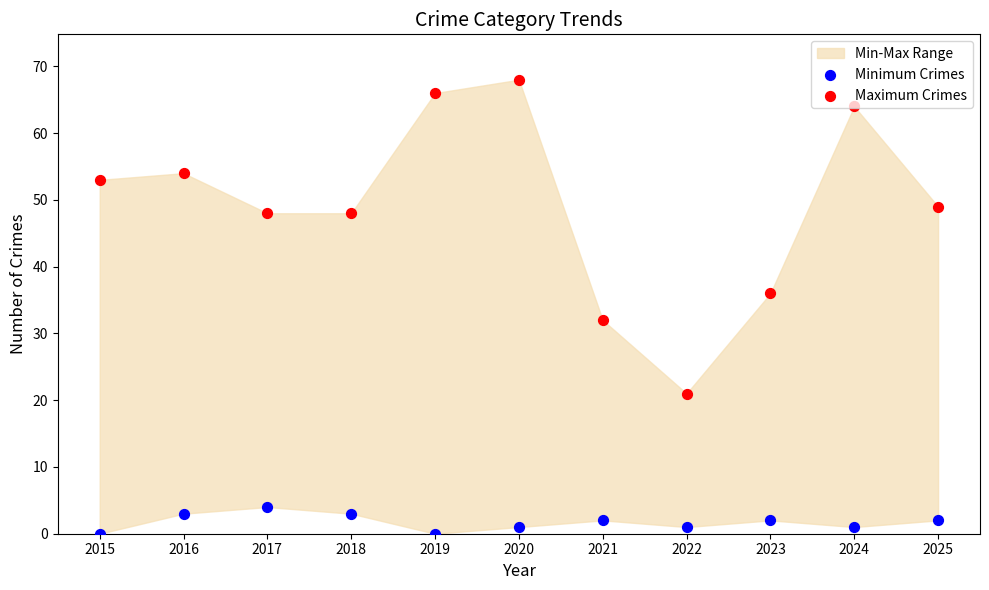

Is the value of Minimum Crimes at 2023 greater than the value of Maximum Crimes at 2017?

No